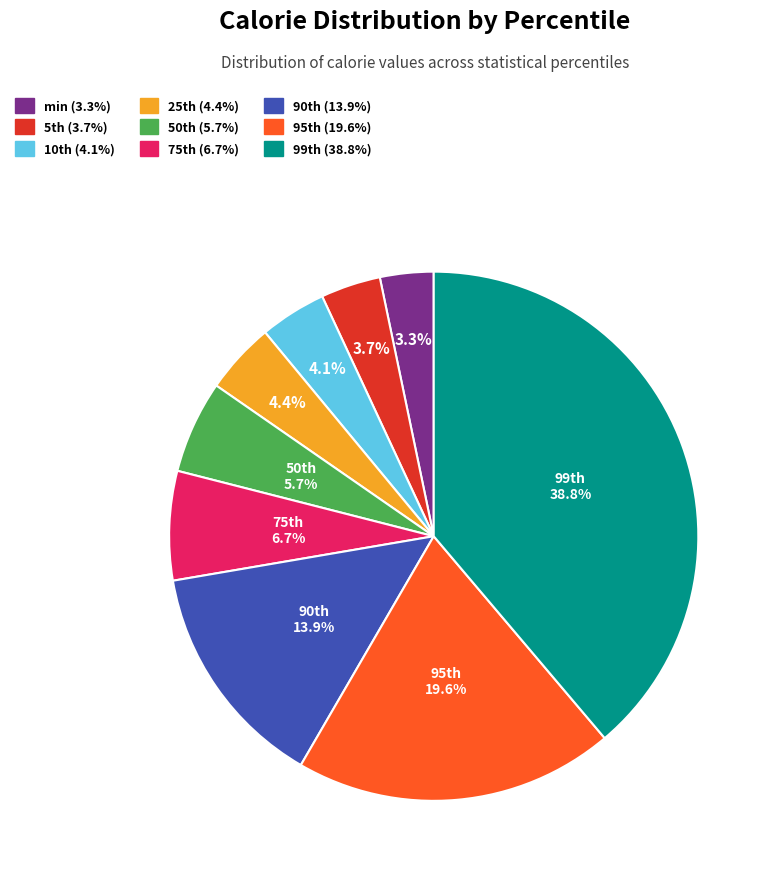

Which category has the biggest portion of the pie?

99th